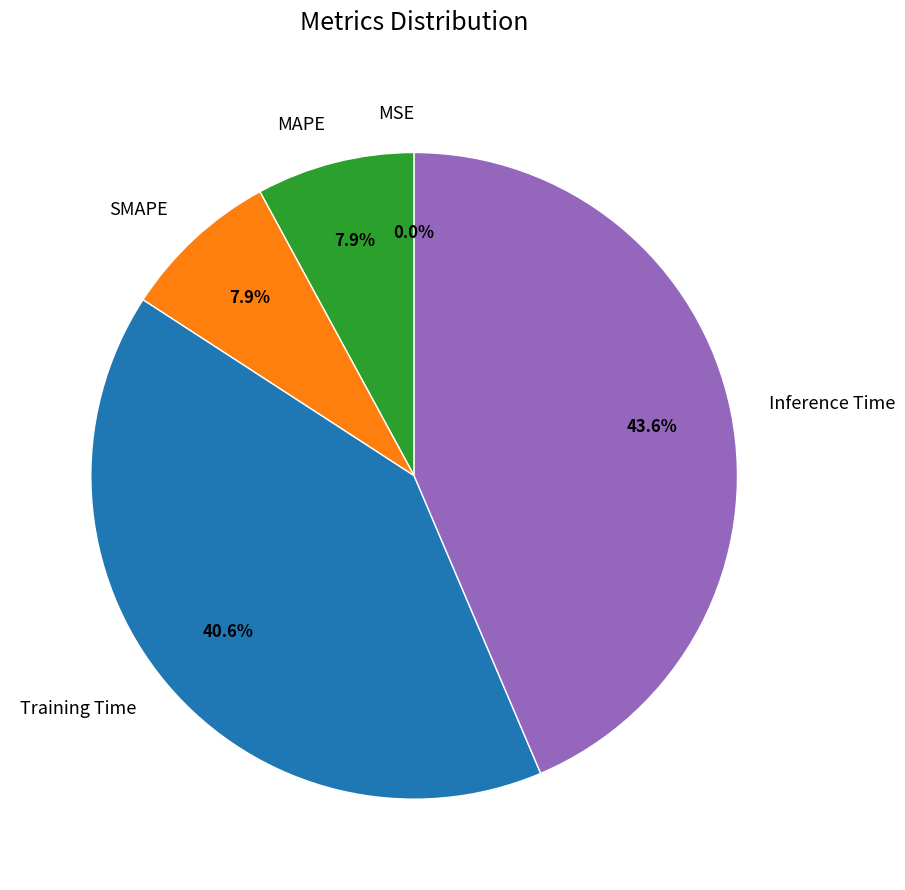

Which has a higher value, SMAPE or Training Time?

Training Time